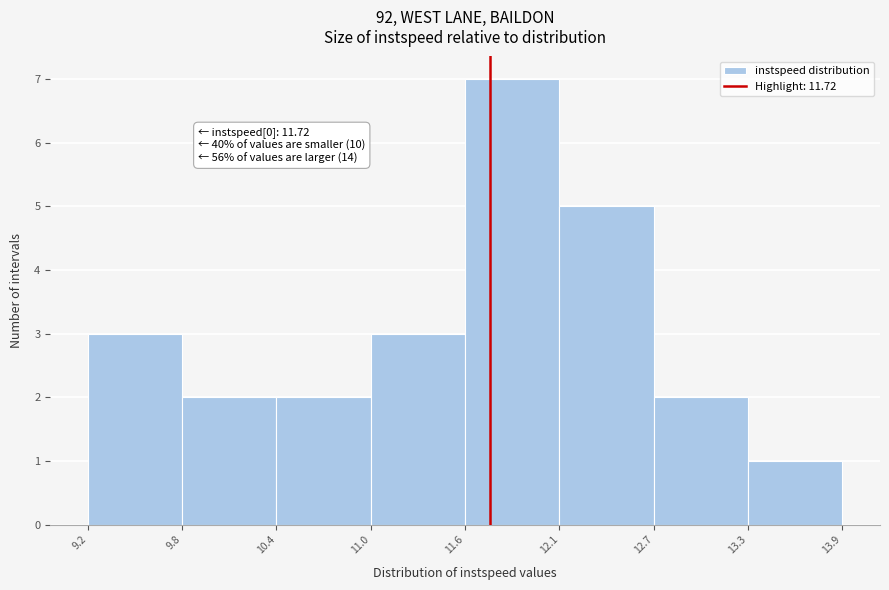

Which range on the x-axis has the tallest bar?

11.6 to 12.1